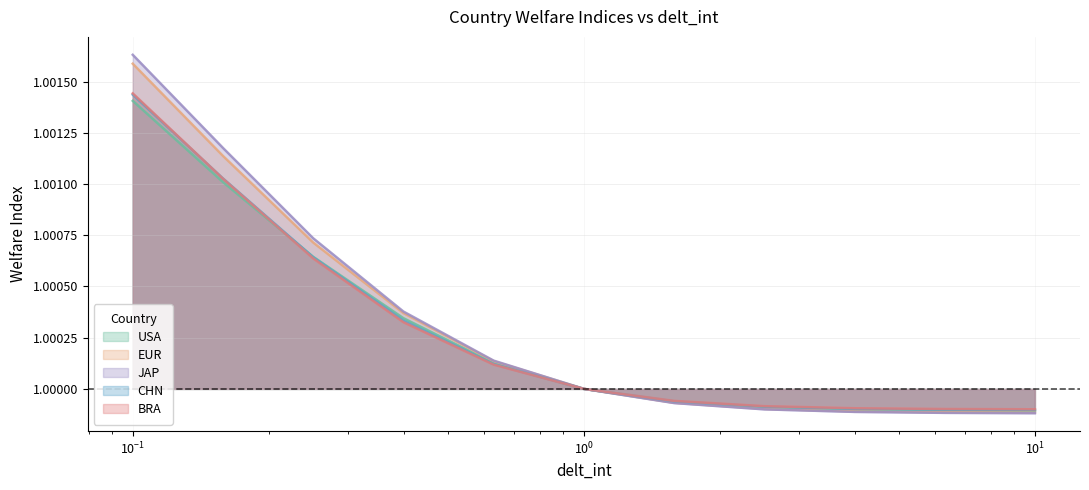

How many values in the BRA series exceed 1?

6